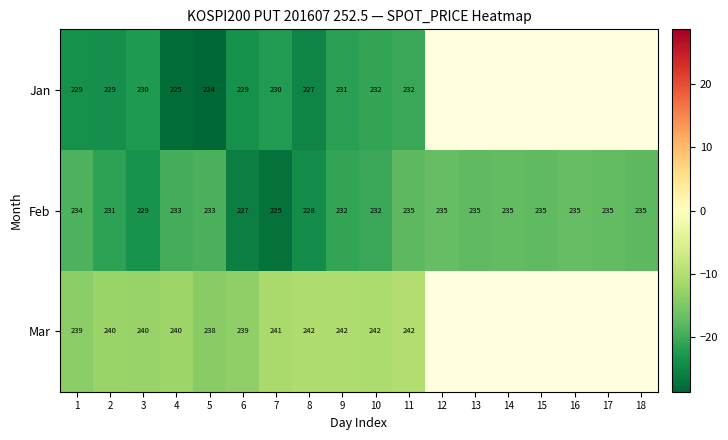

Is the value of Jan at 11 greater than the value of Feb at 2?

Yes